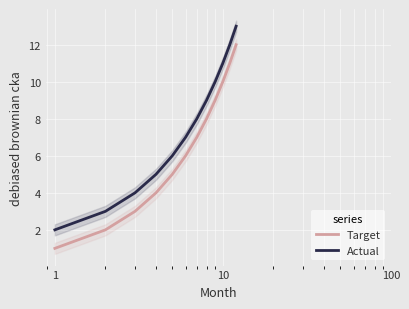

True or false: Actual and Target cross at least once.

False